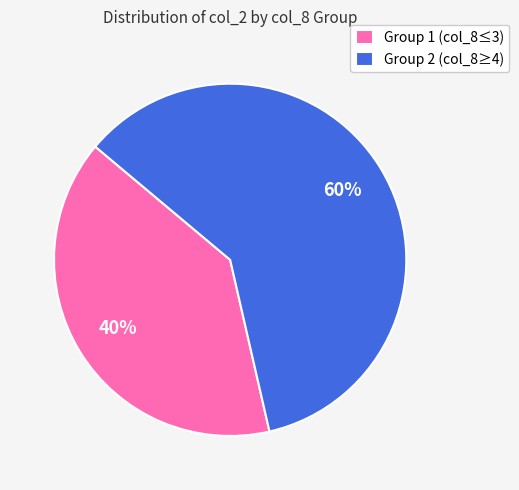

To the nearest percent, what portion does Group 2 (col_8≥4) represent?

60%